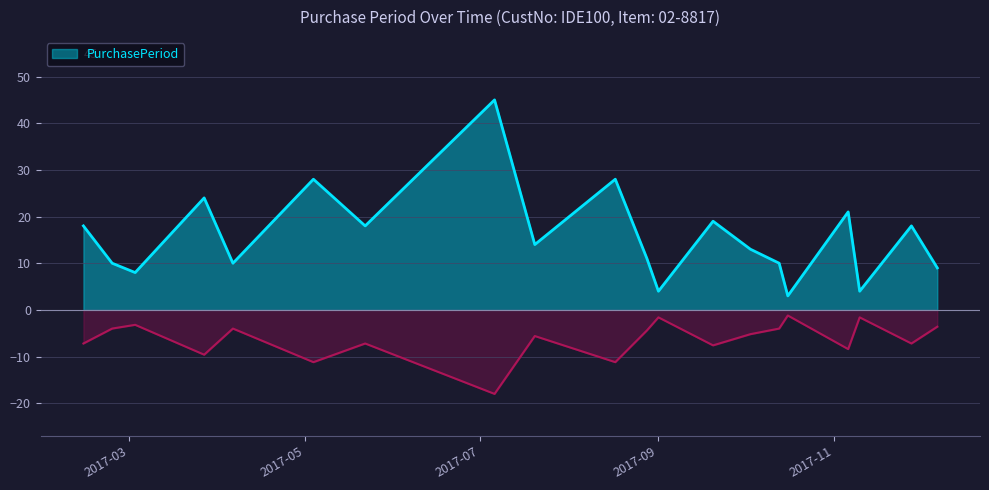

What is the label of the 2nd point from the left?

2017-02-23